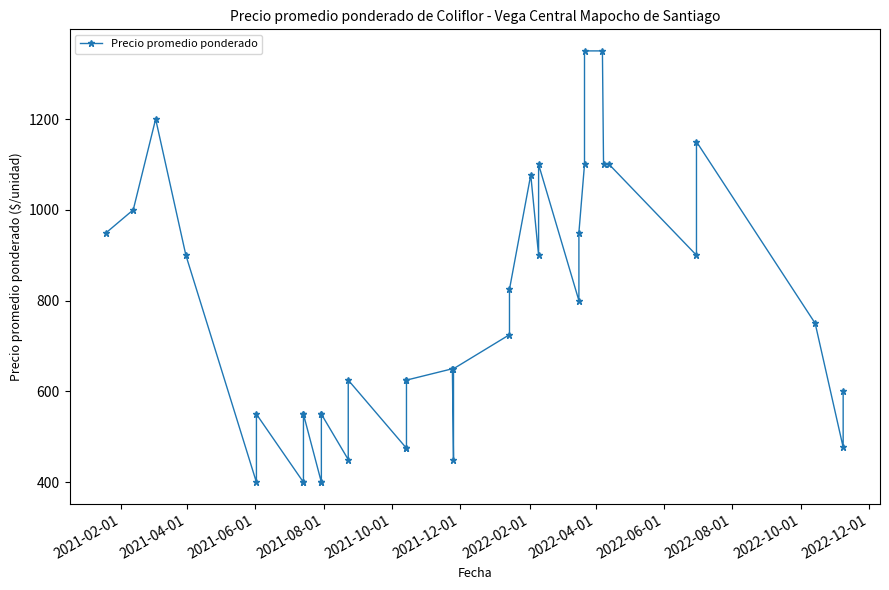

How many data points are less than 650?

19